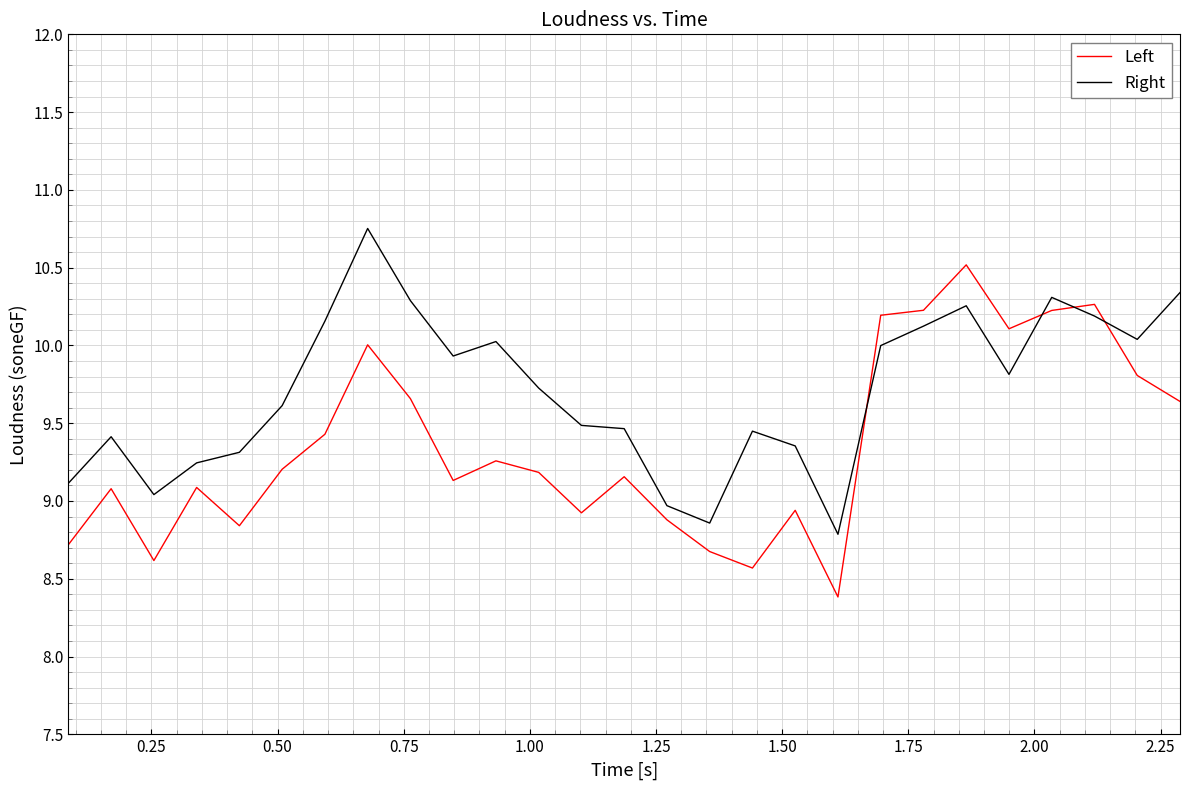

What is the smallest value displayed?

8.4